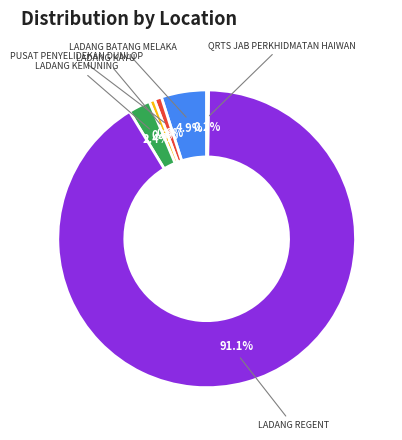

Is there a majority slice in this chart?

Yes